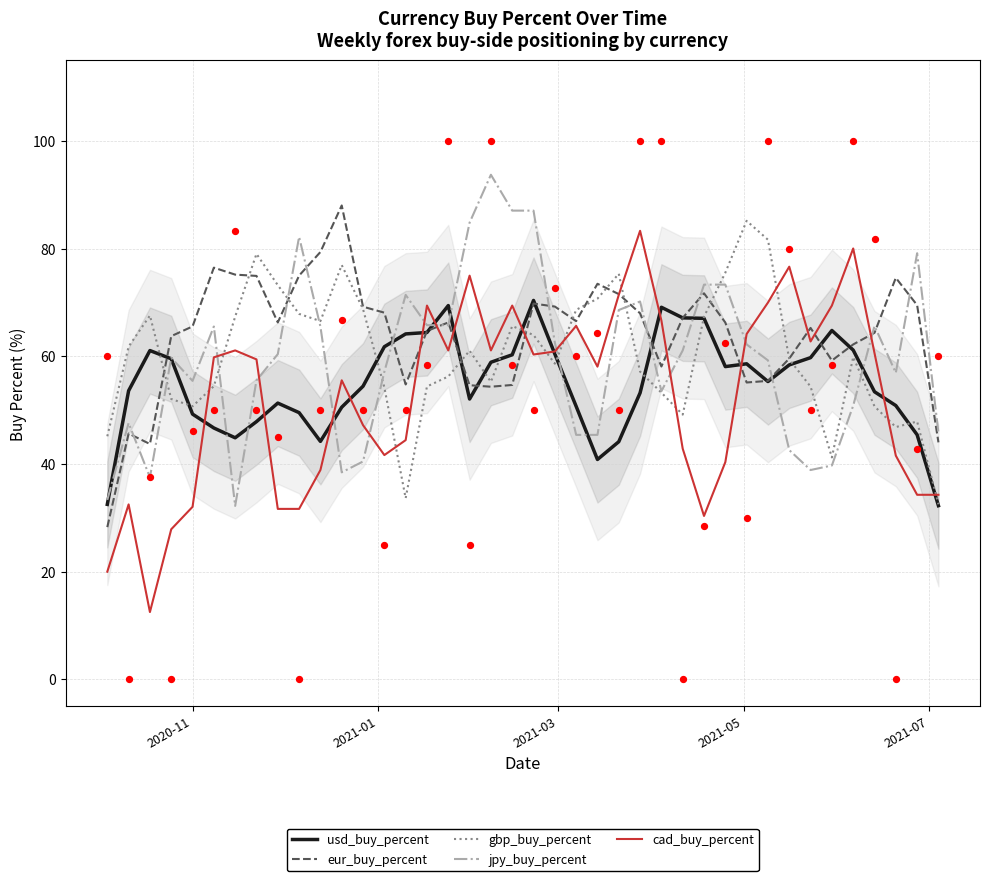

Which series has the widest spread of Y values?

cad_buy_percent